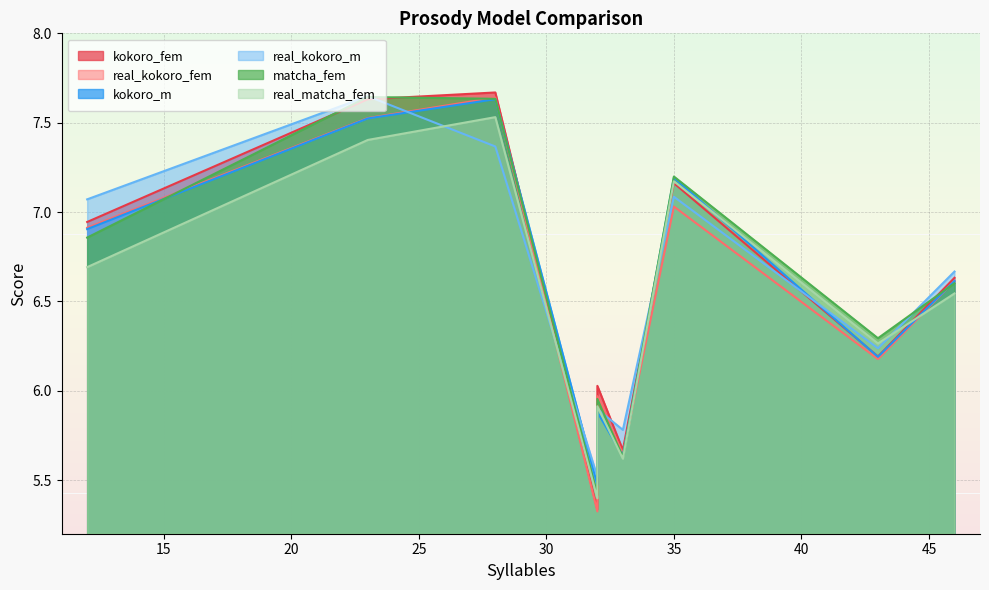

True or false: kokoro_fem and real_matcha_fem intersect in this chart.

True